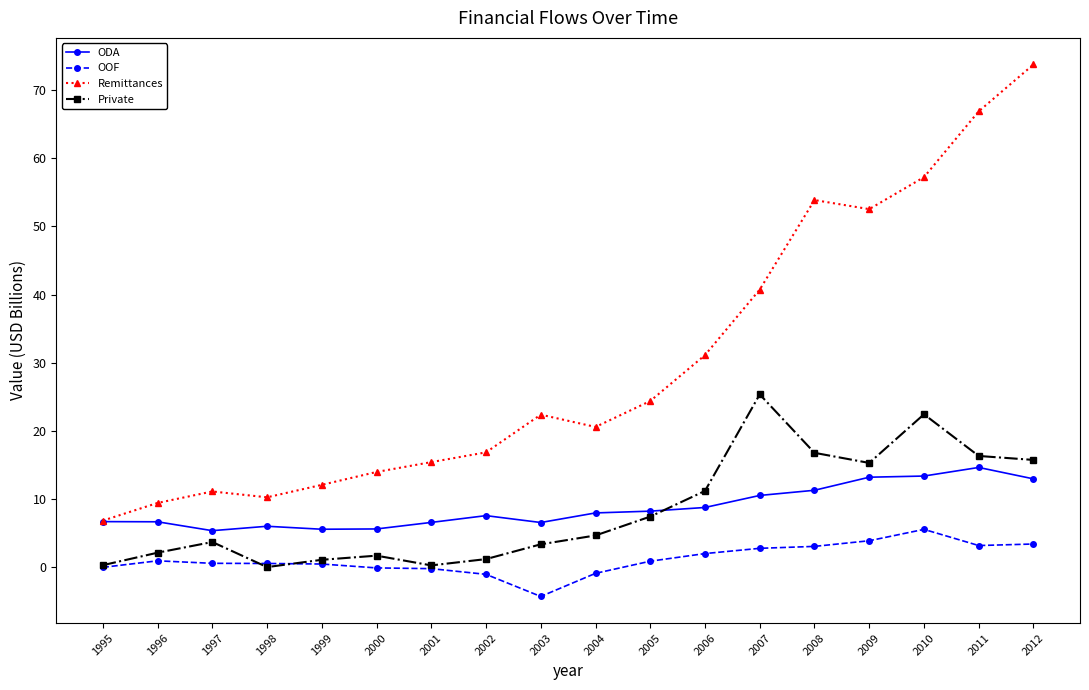

Which series has the largest total across all categories?

Remittances